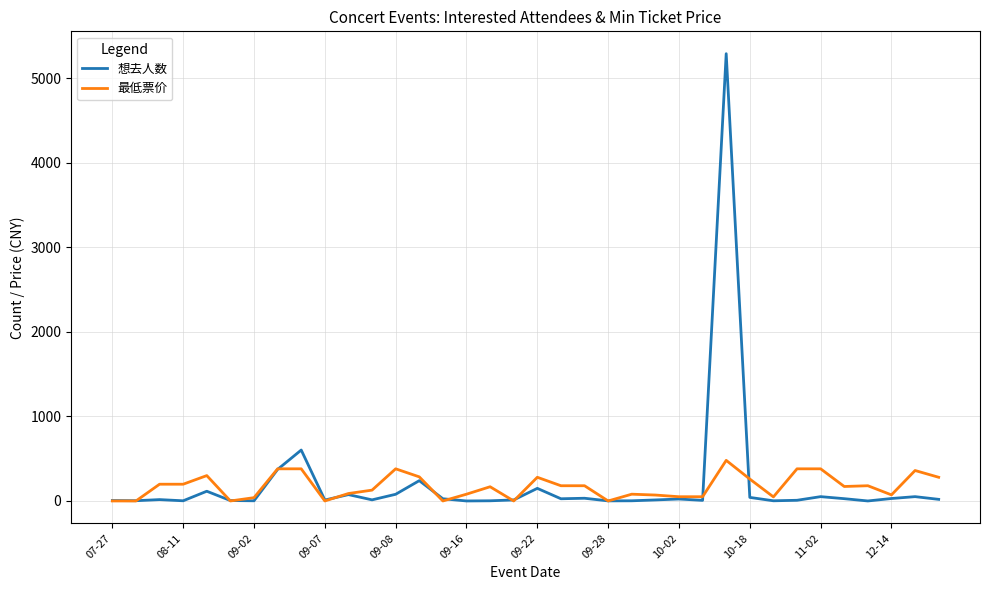

Which series has the largest range (max minus min)?

想去人数